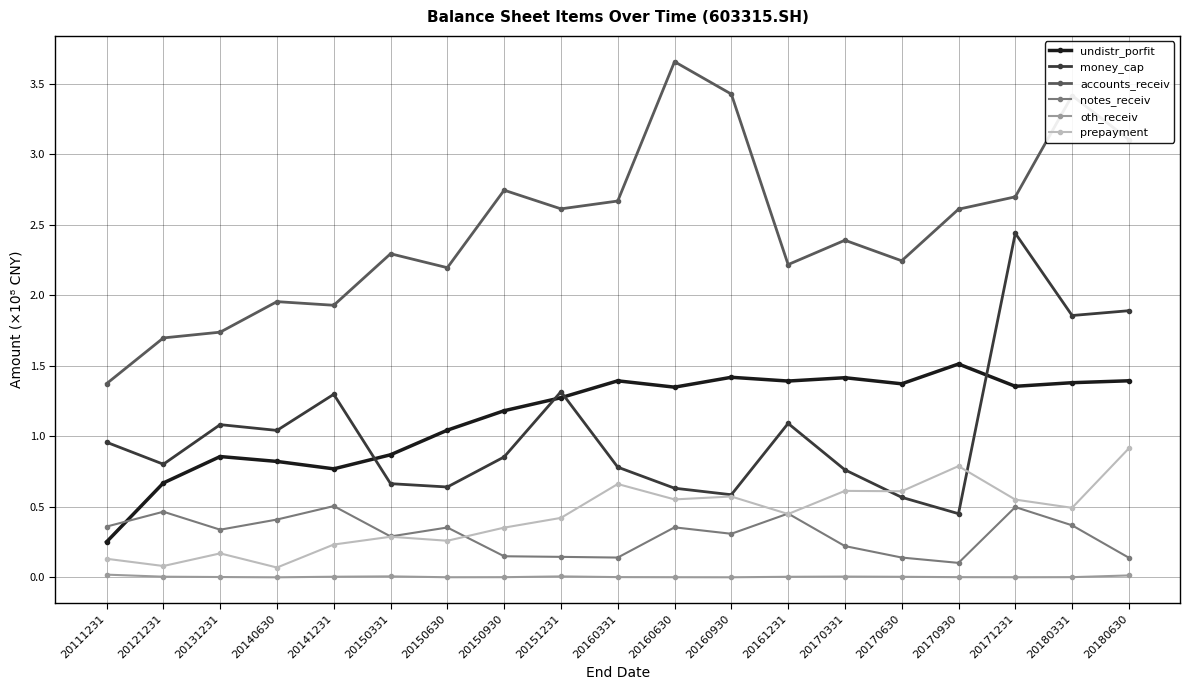

Which series has the largest range (max minus min)?

accounts_receiv